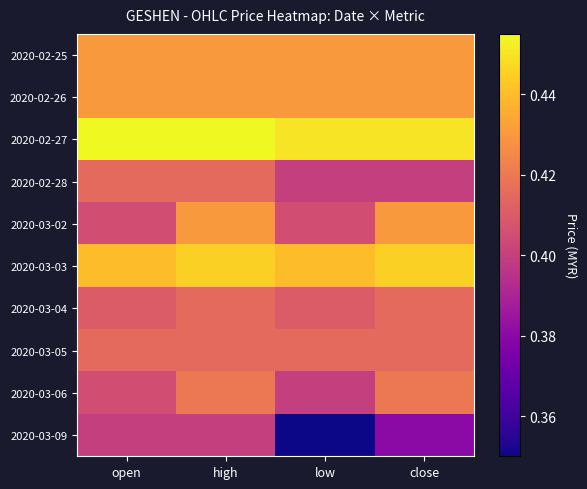

List the series in order of their peak value, lowest first.

2020-03-09, 2020-02-28, 2020-03-04, 2020-03-05, 2020-03-06, 2020-02-25, 2020-02-26, 2020-03-02, 2020-03-03, 2020-02-27